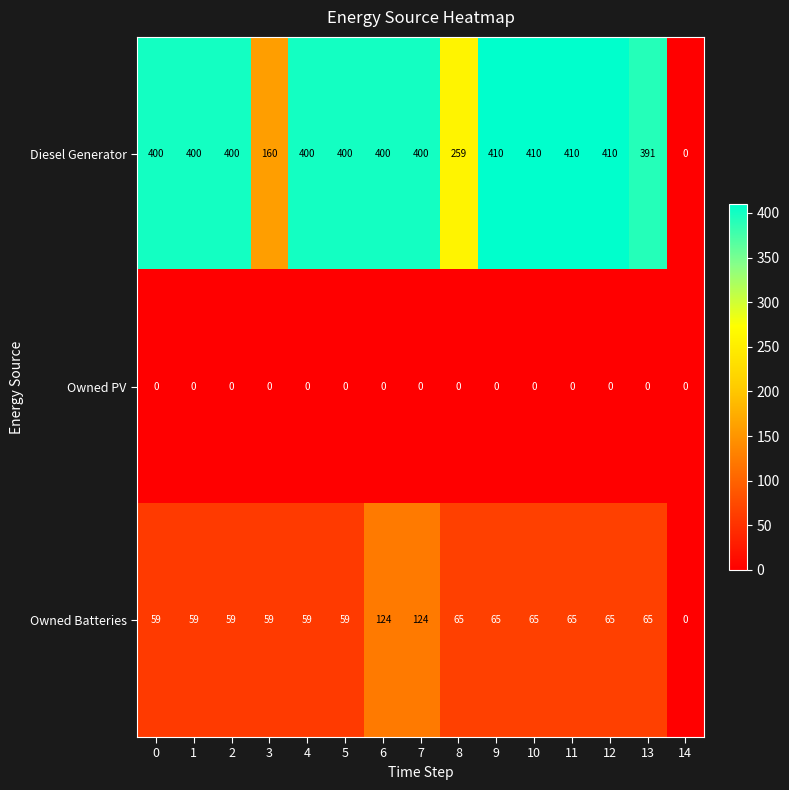

Where does the Owned Batteries series first go above 65?

6